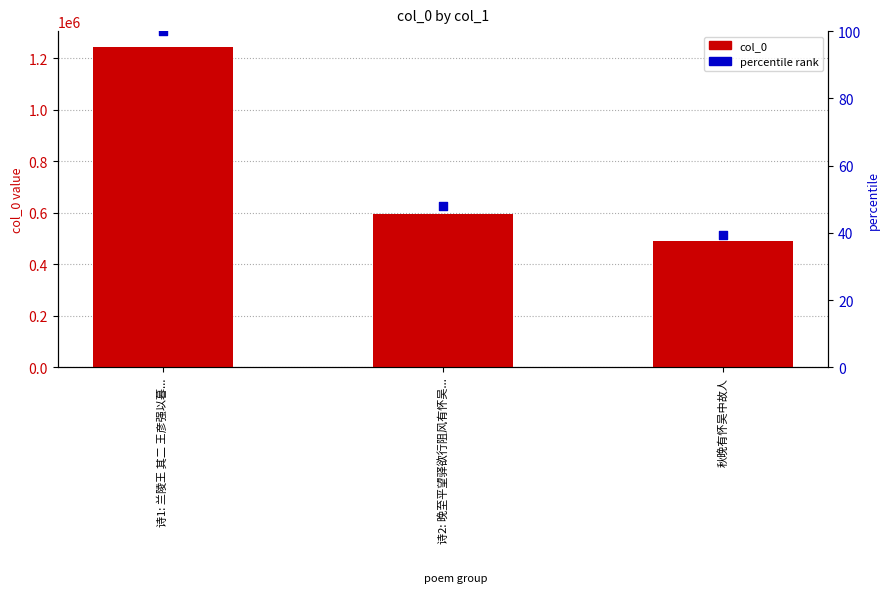

Which series contains the highest Y value?

col_0